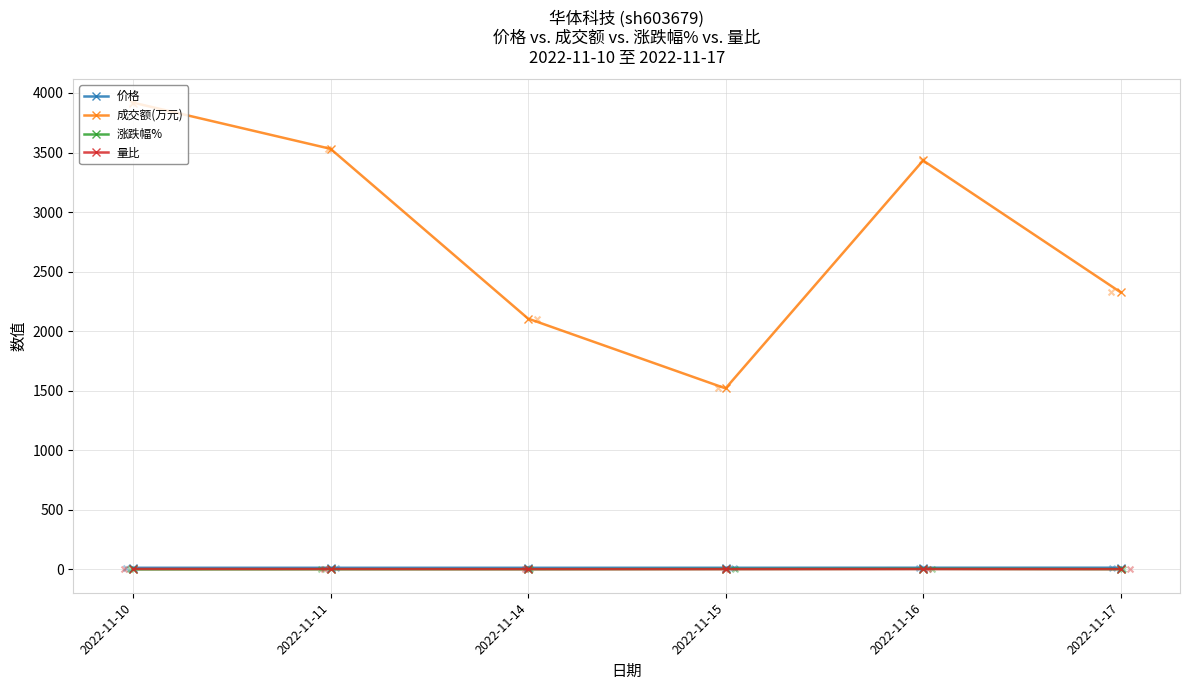

At which category is the sum across all series the highest?

2022-11-10